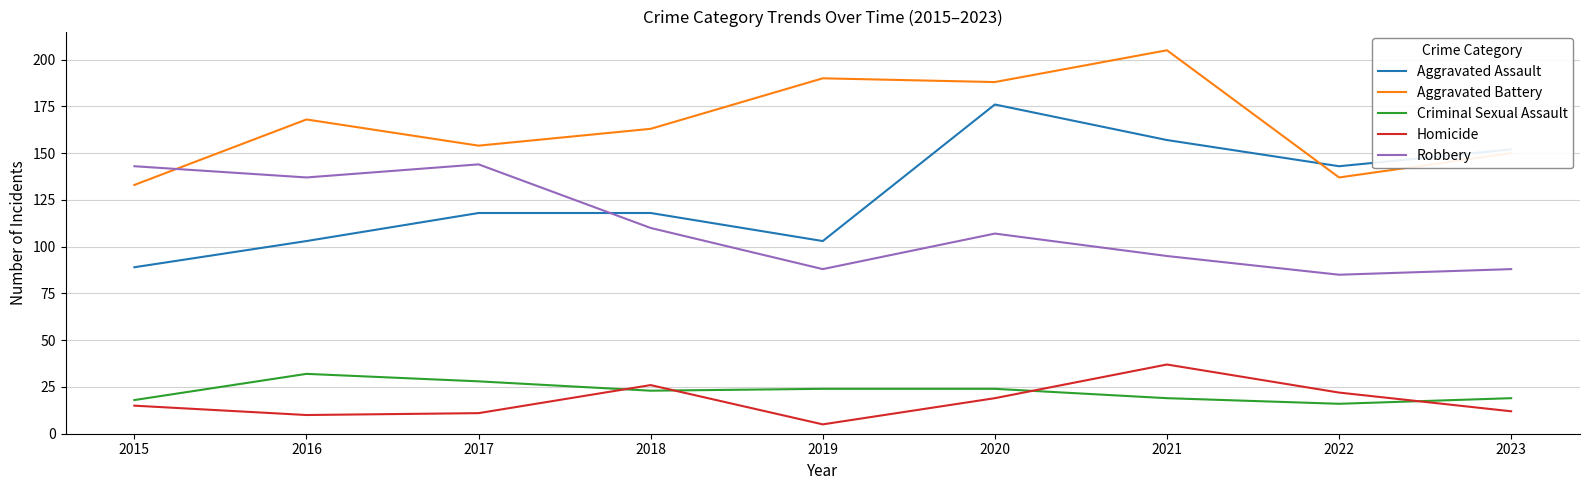

Is this an area chart (filled region under the line)?

No